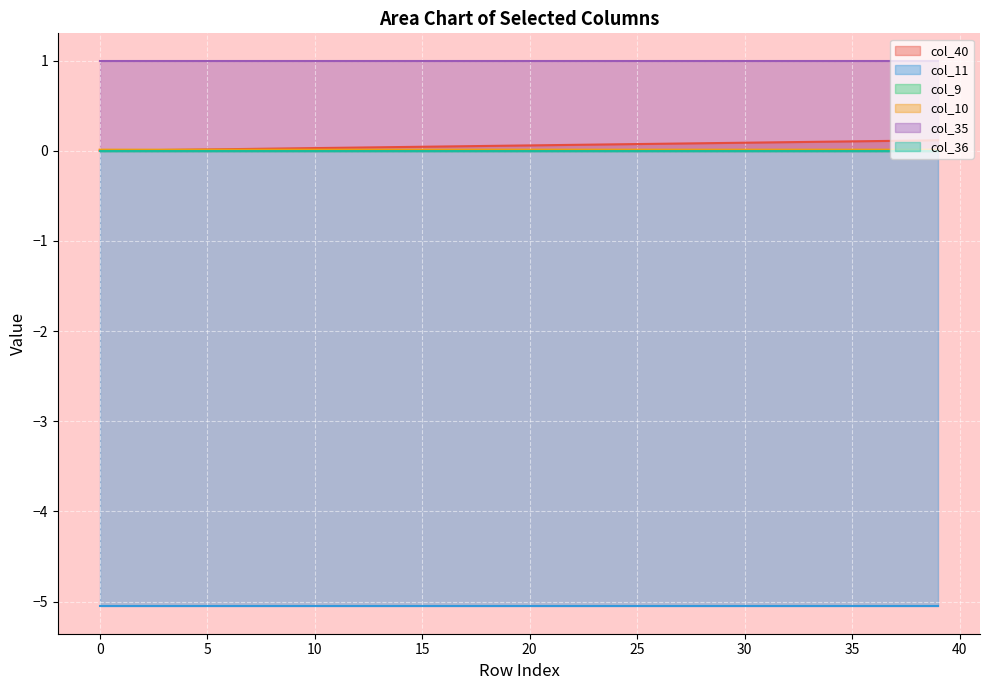

True or false: col_35 and col_9 intersect in this chart.

False